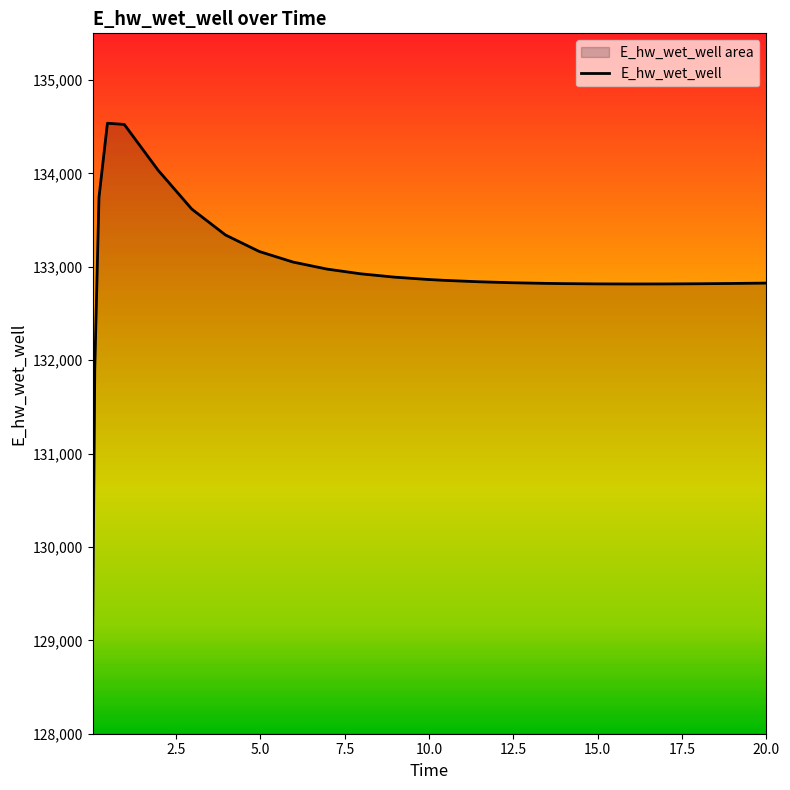

Is it true that the value at 18.96875 is 68666.2?

False